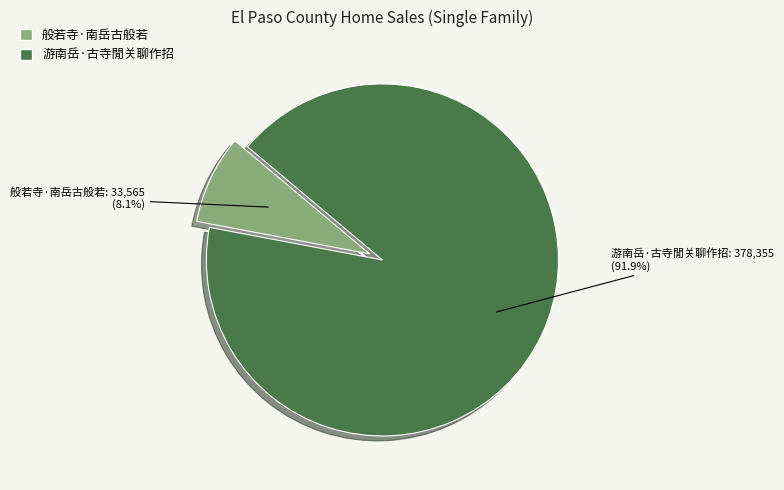

To the nearest percent, what is the average slice percentage?

50%